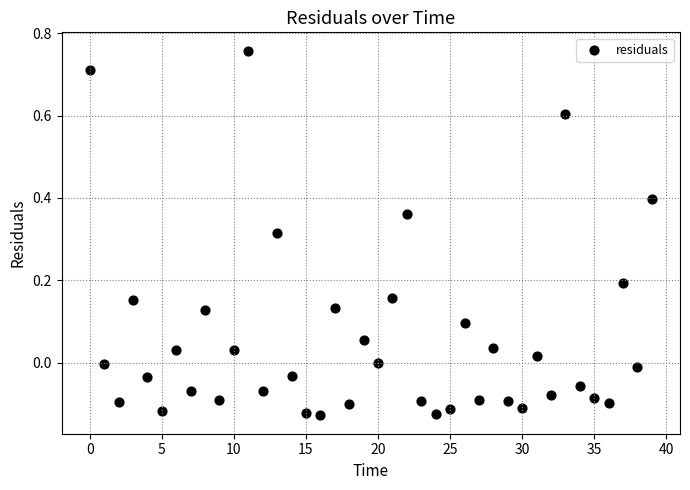

What is the range of Y values (max minus min)?

0.9